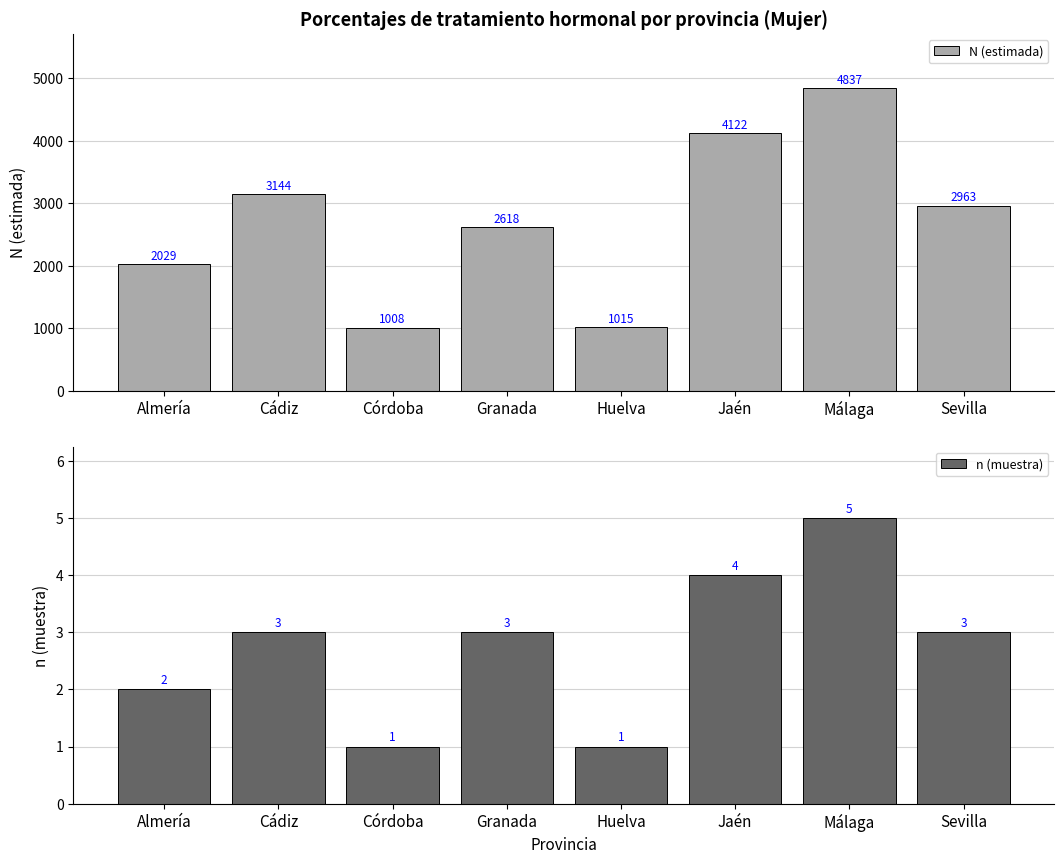

Which series has the largest range (max minus min)?

N (estimada)